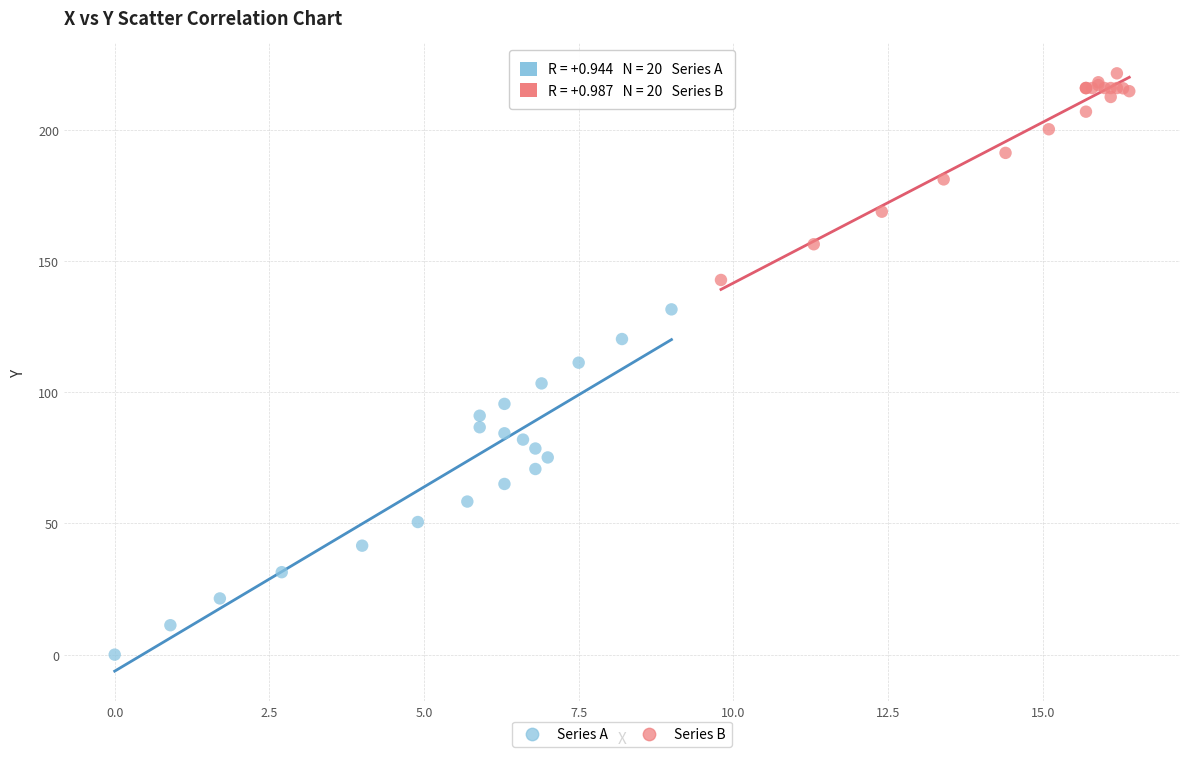

Which series reaches the minimum Y coordinate?

Series A